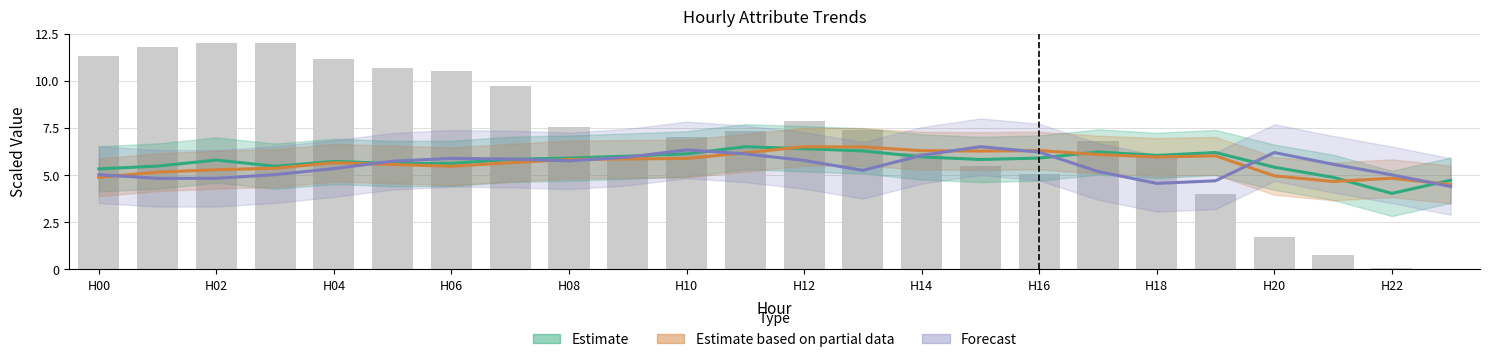

Which series has the largest total across all categories?

Estimate (ATT9 scaled)